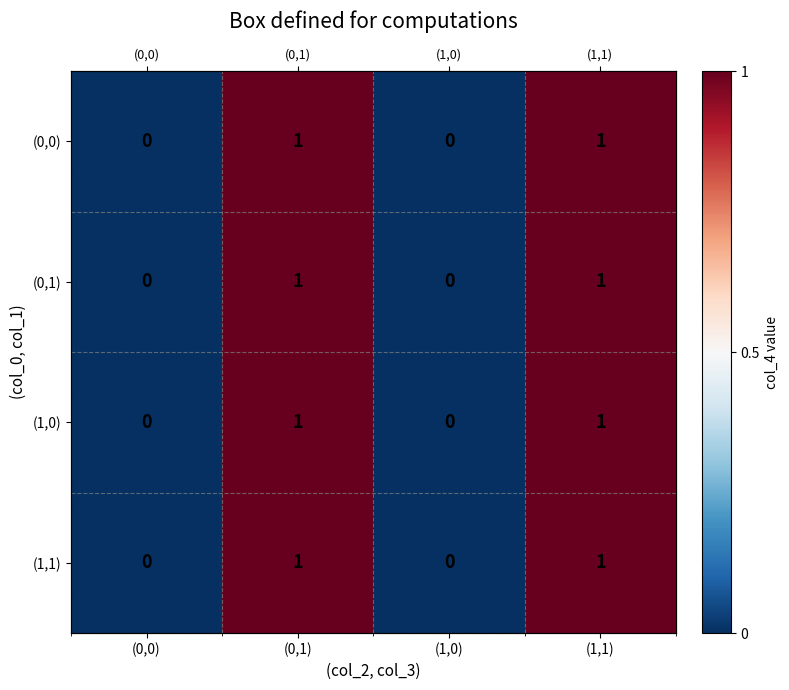

At which category does the chart reach its peak across all series?

(0,1)